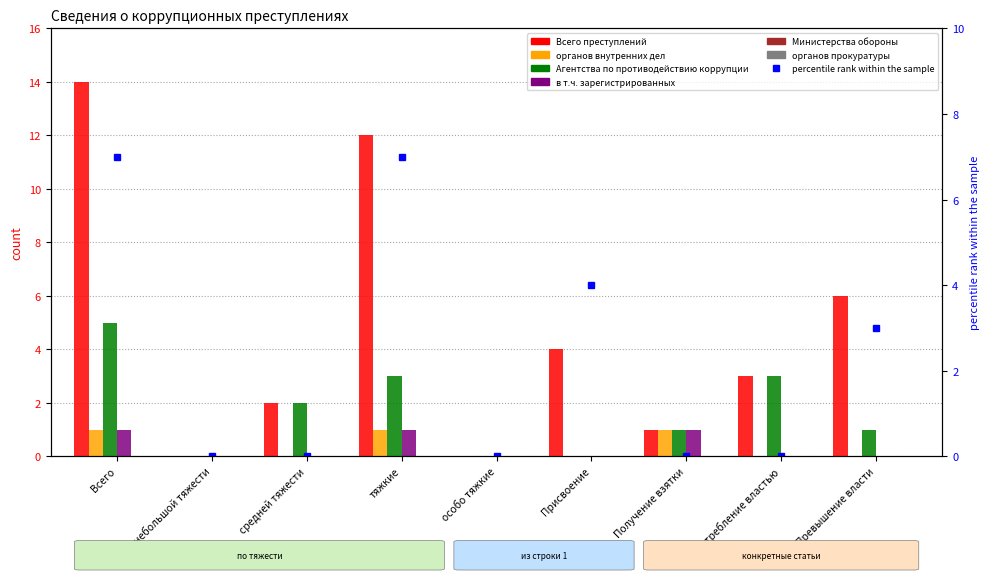

Which series has the largest total across all categories?

Всего преступлений